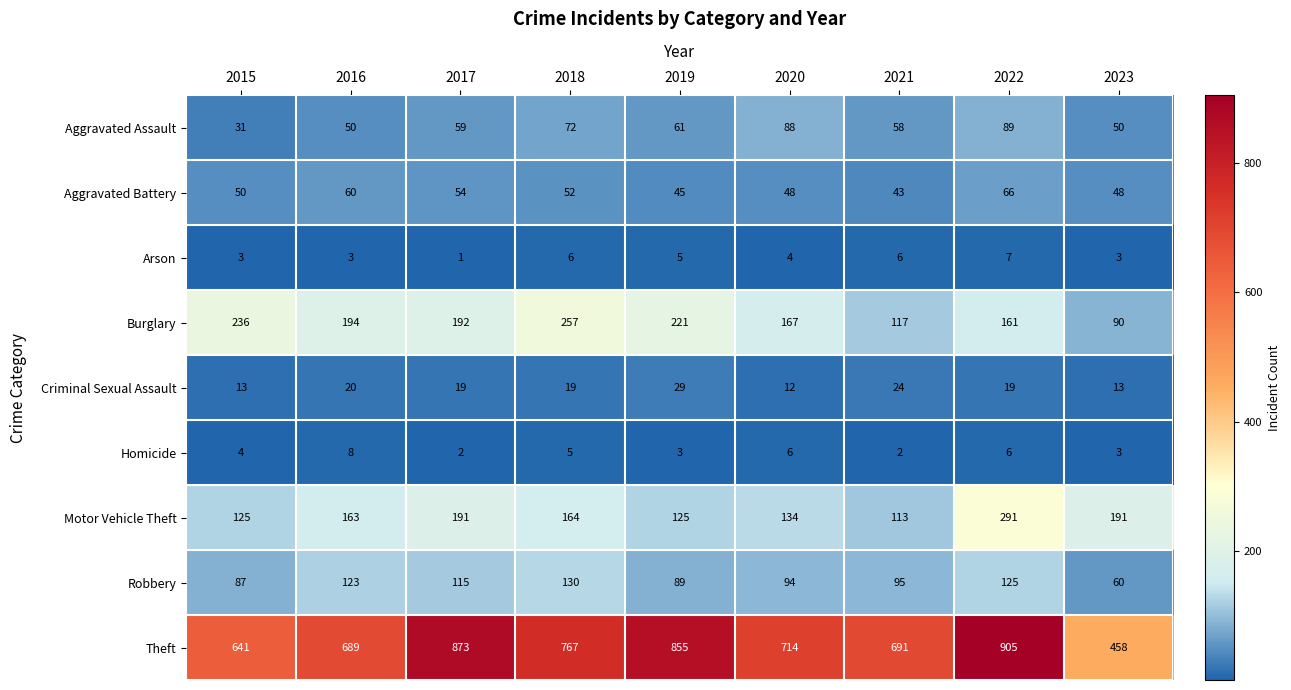

True or false: Arson has a value of 1 at 2017.

True